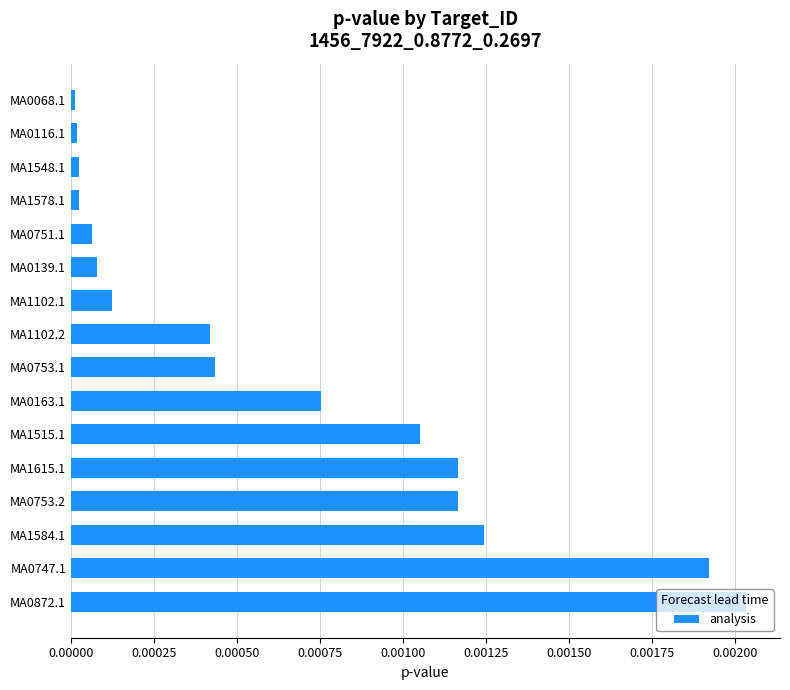

The value at MA1578.1 is 0.0. True or false?

True